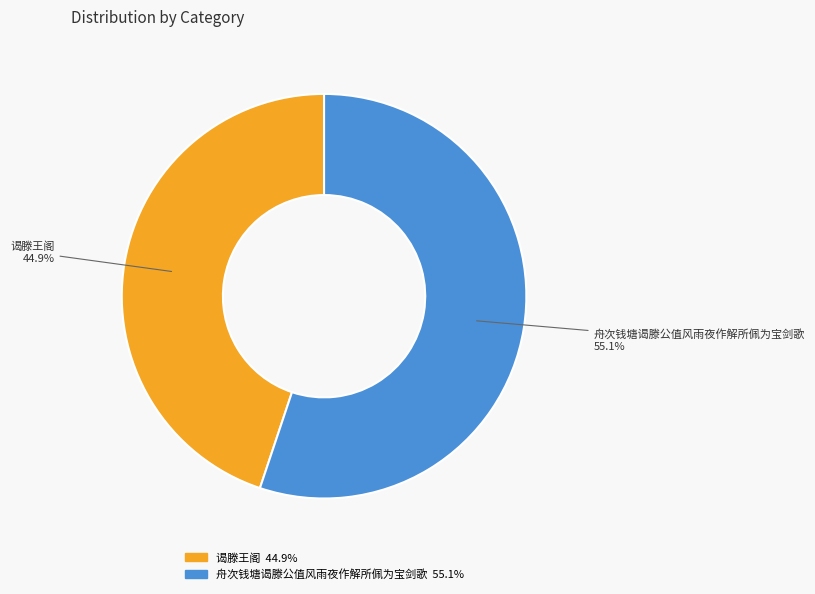

To the nearest percent, what is the difference between the 舟次钱塘谒滕公值风雨夜作解所佩为宝剑歌 and 谒滕王阁 slice percentages?

10%